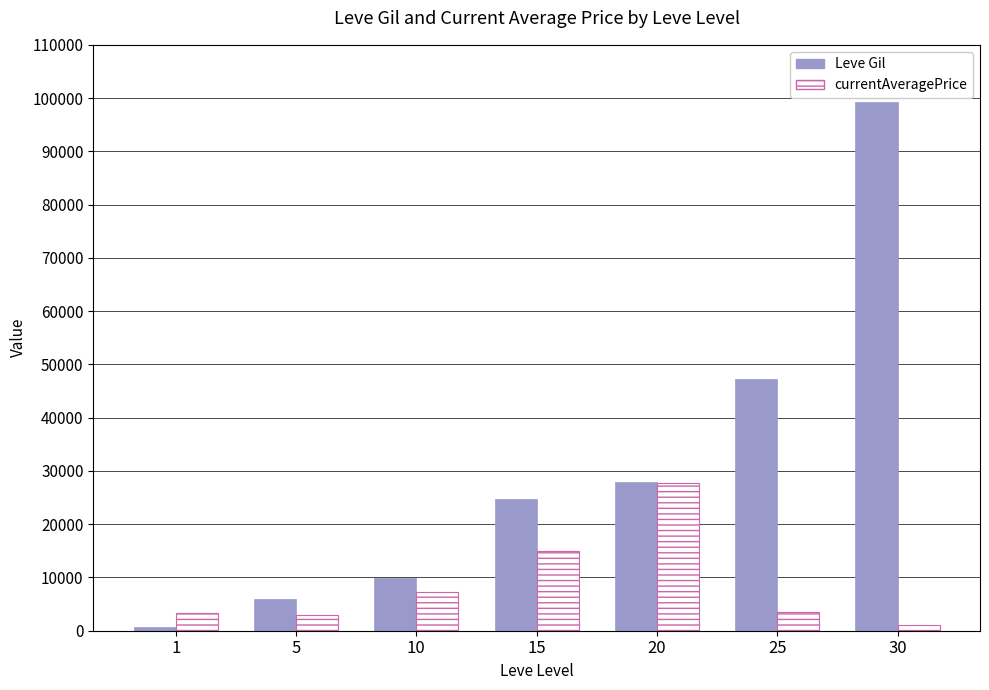

How many bars are there in each group?

2